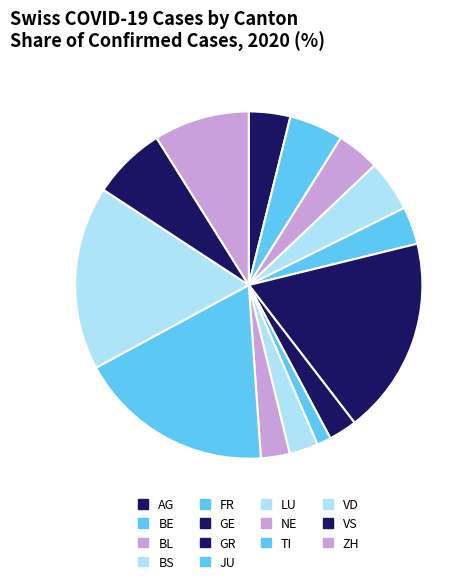

Count the number of slices in the pie.

14